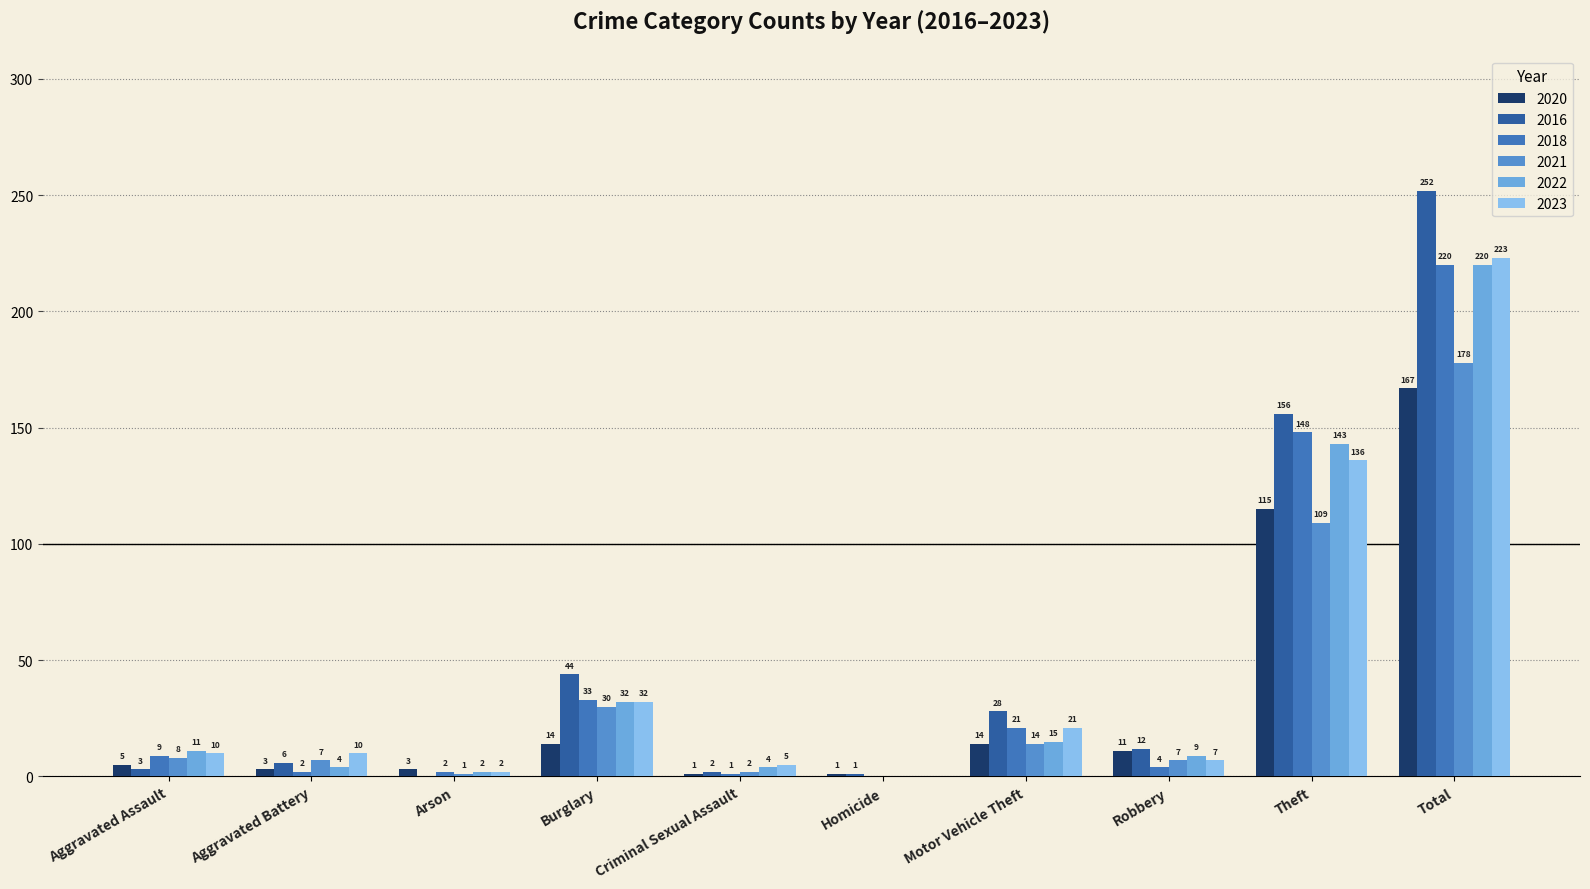

Read the 2021 value at Aggravated Battery.

7